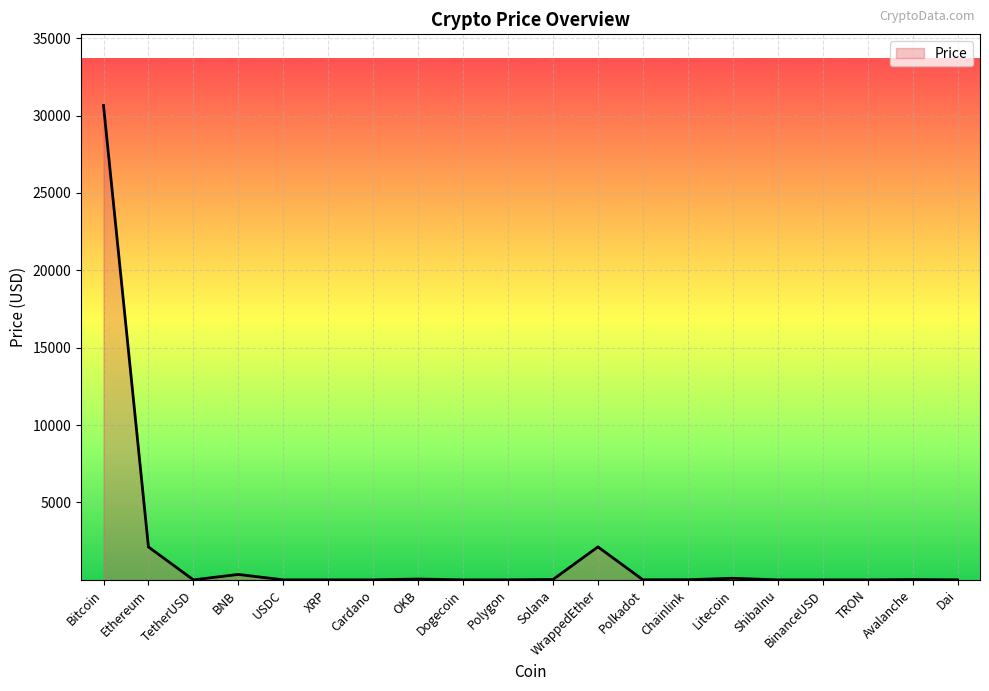

At which category does the chart reach its peak across all series?

Bitcoin